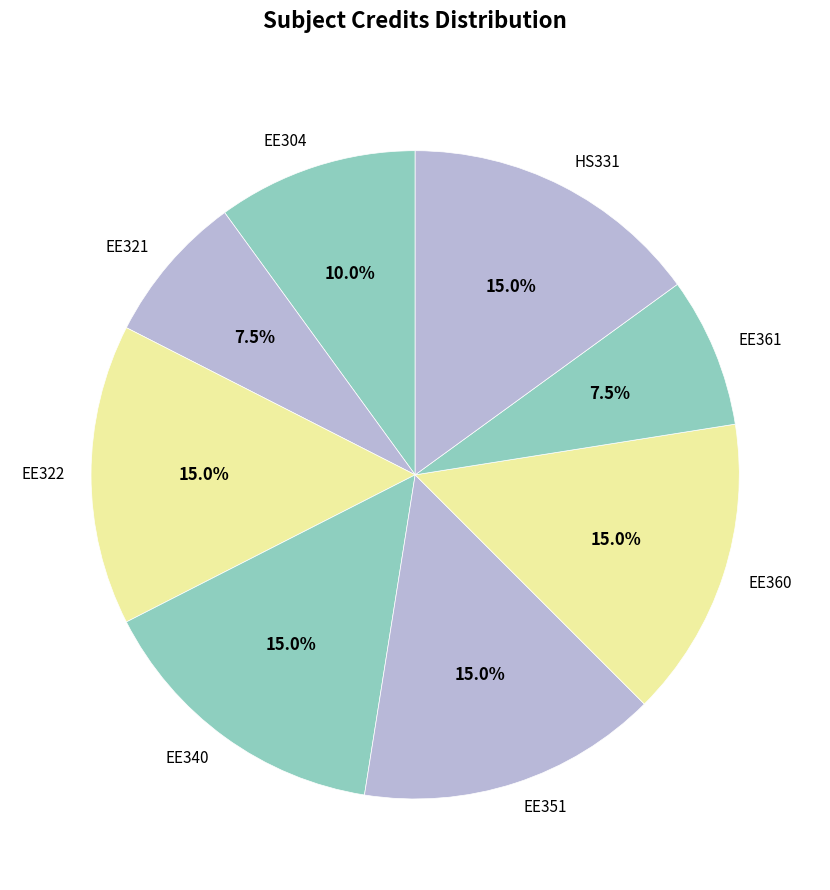

Is there a majority slice in this chart?

No